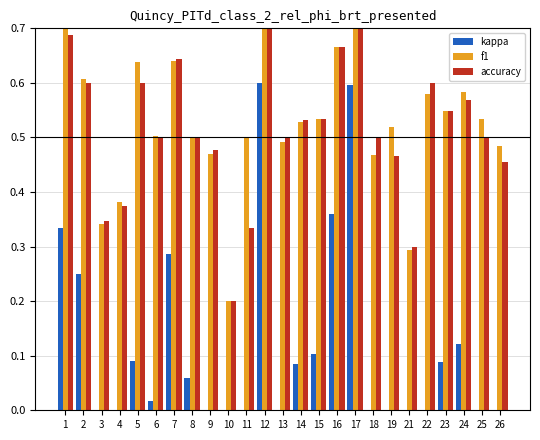

Which has a higher value, 10 or 15?

15